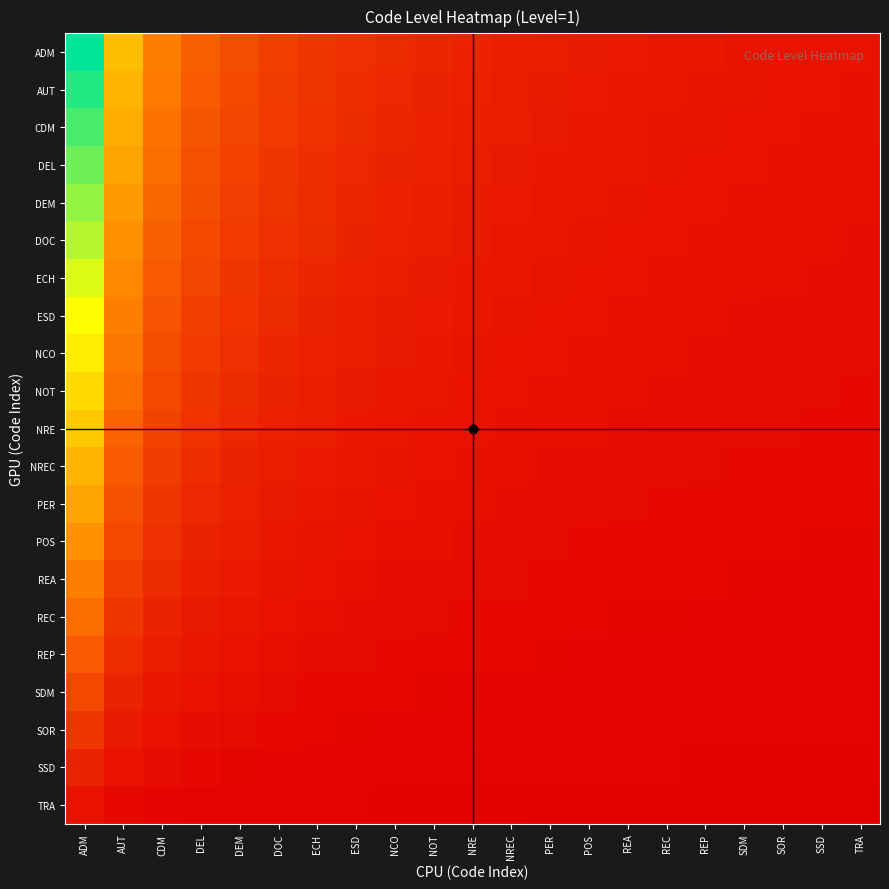

Rank the series at CDM from lowest to highest value.

TRA, SSD, SOR, SDM, REP, REC, REA, POS, PER, NREC, NRE, NOT, NCO, ESD, ECH, DOC, DEM, DEL, CDM, AUT, ADM